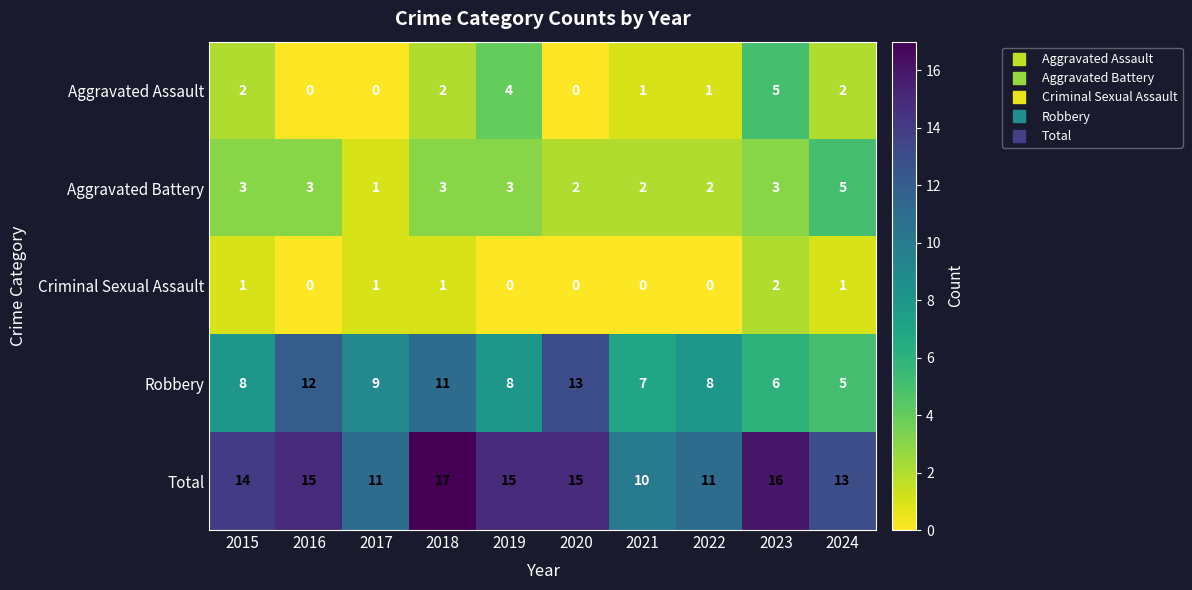

Count the Total values in the range 11 to 15.

7